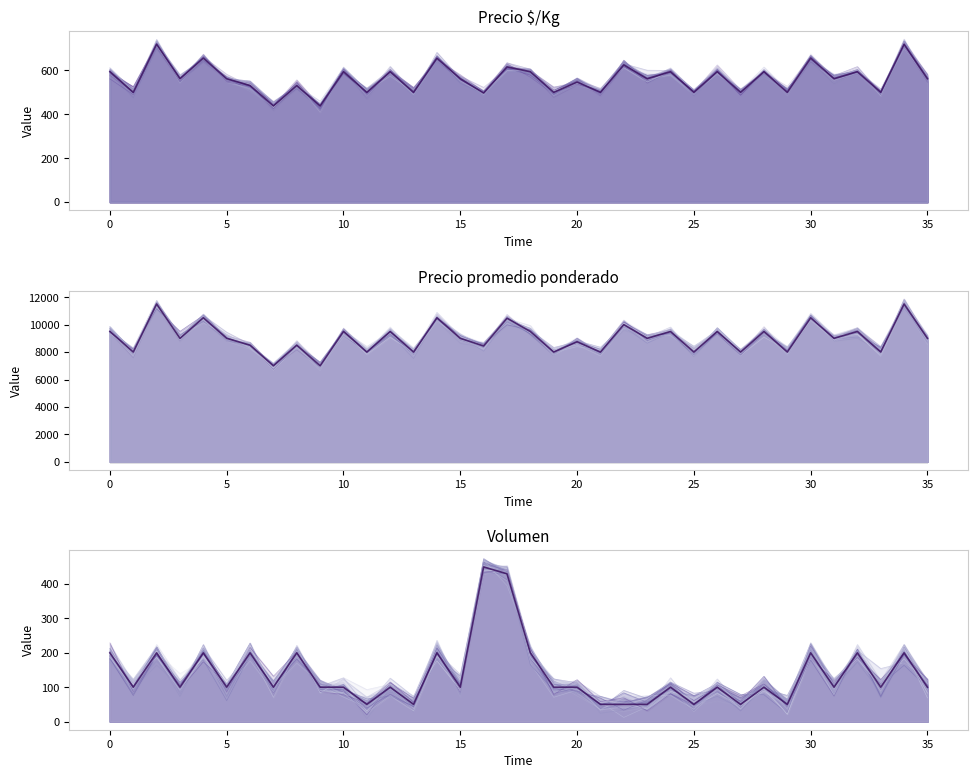

Which series has the largest total across all categories?

Precio promedio ponderado mean